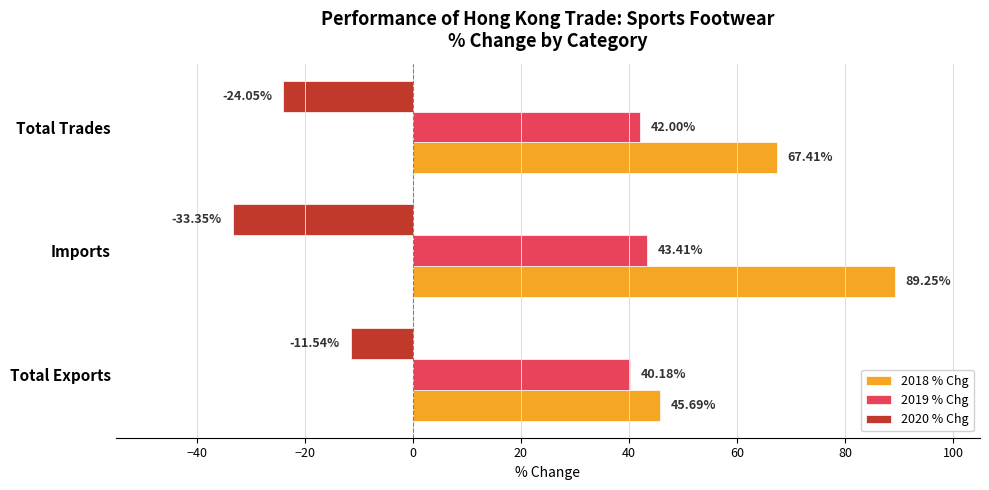

What is the difference between the maximum and second lowest values in the 2018 % Chg series?

21.8